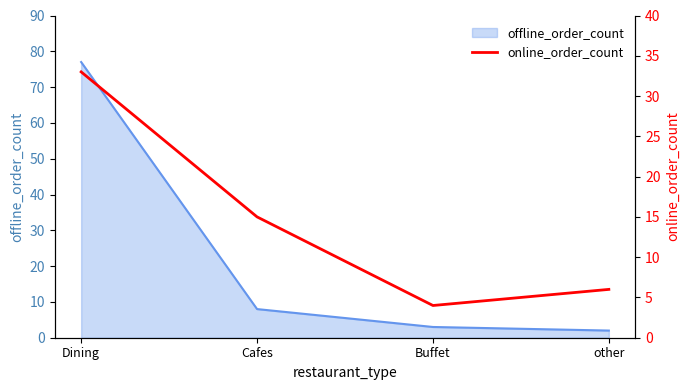

What is the highest value of the offline_order_count series?

77